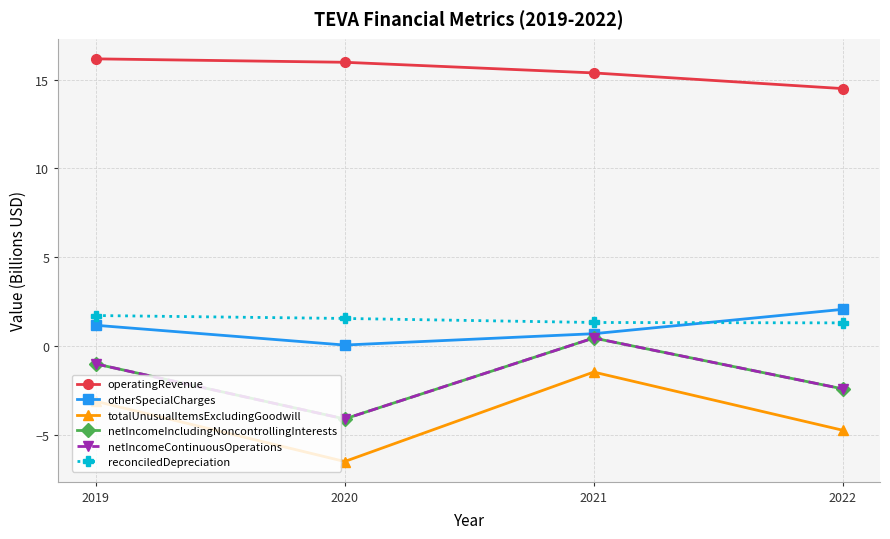

Which series has the widest spread of values?

totalUnusualItemsExcludingGoodwill